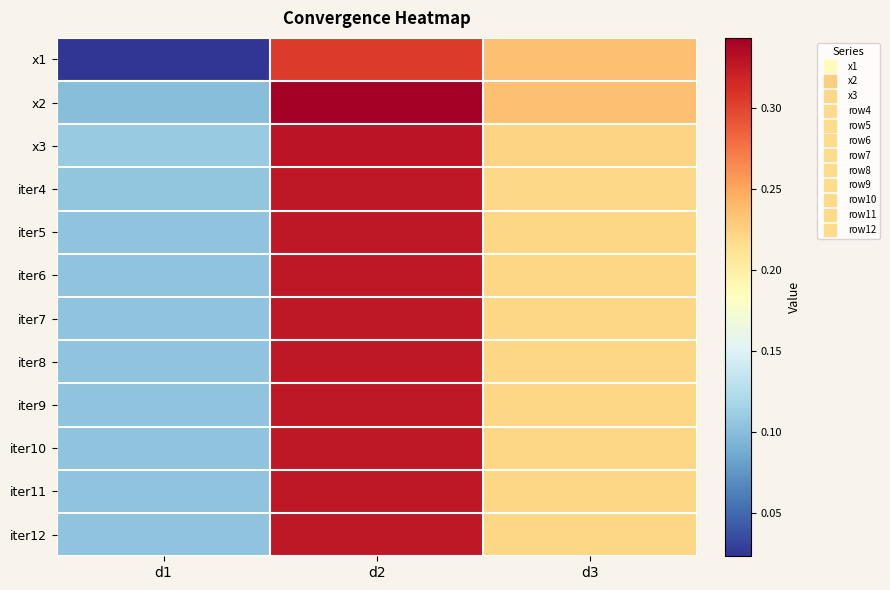

At d2, list the series in order from smallest to largest.

x1, iter4, iter5, iter6, iter9, iter10, iter11, iter12, iter8, iter7, x3, x2